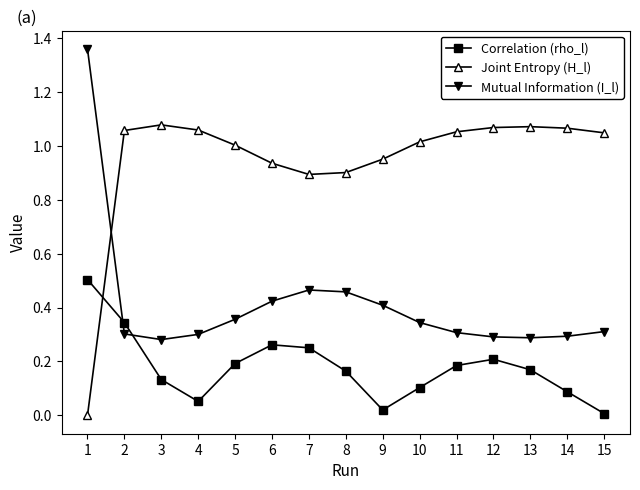

At 10, list the series in order from largest to smallest.

Joint Entropy (H_l), Mutual Information (I_l), Correlation (rho_l)